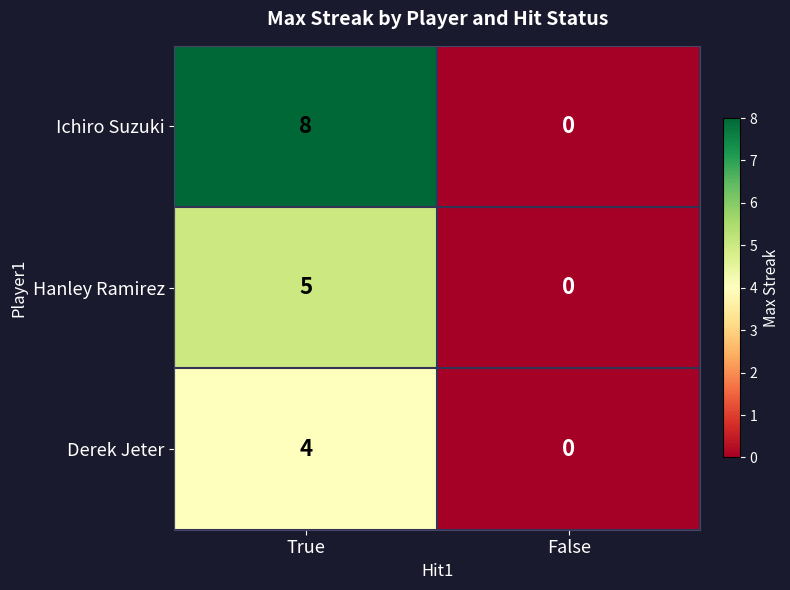

Count the number of data series in this chart.

3